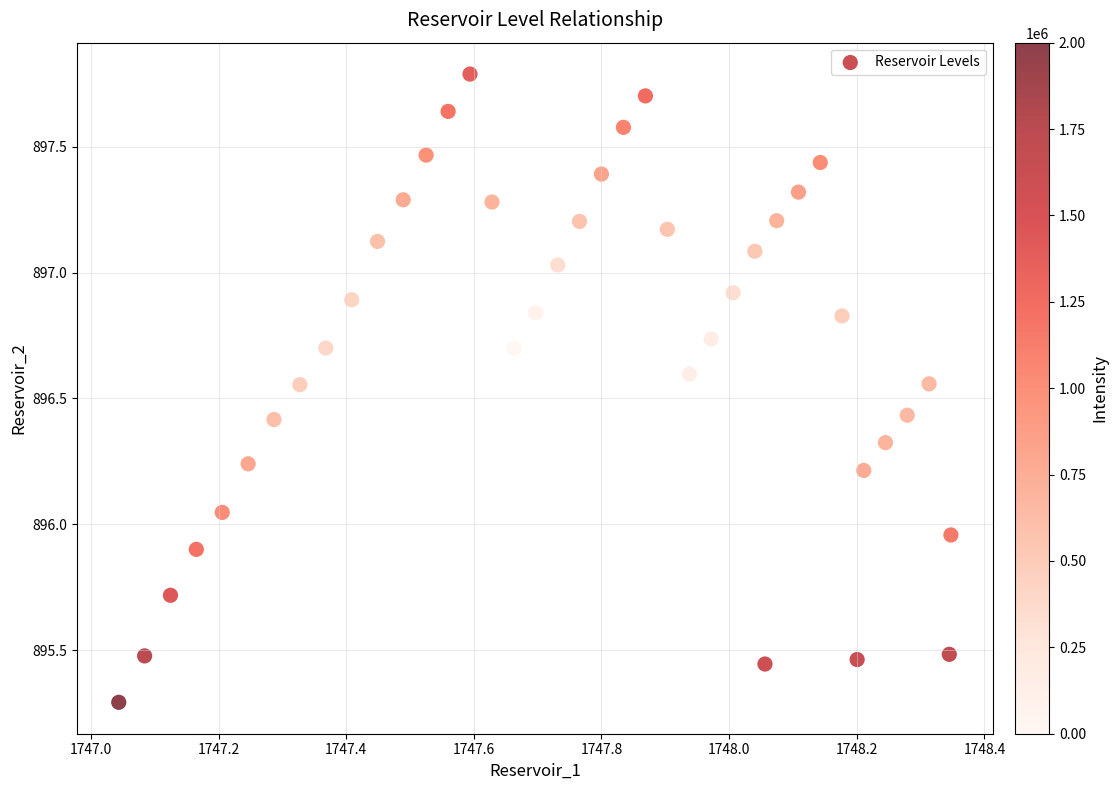

What is the range of Y values (max minus min)?

2.5